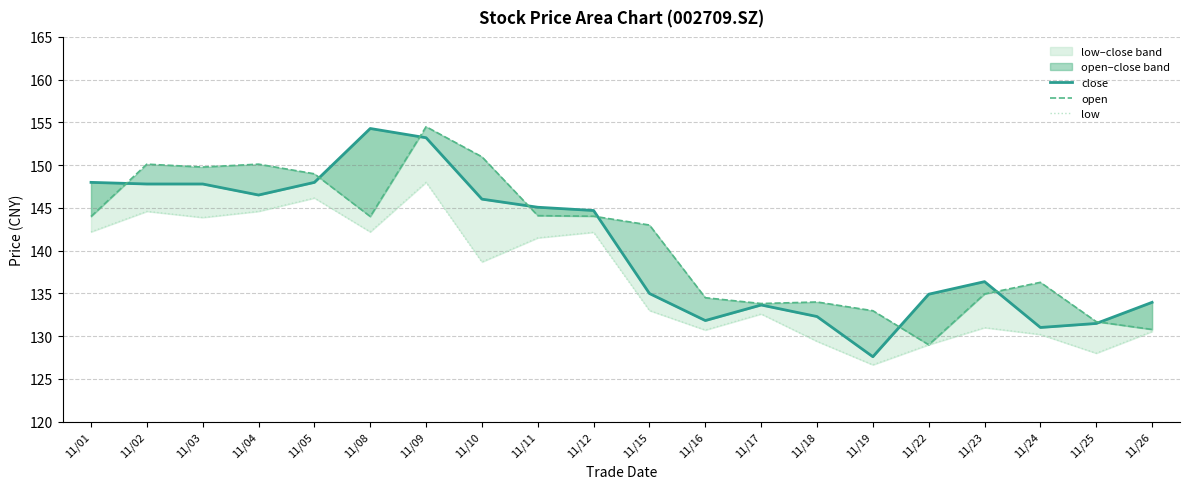

At which category is the sum across all series the highest?

11/09